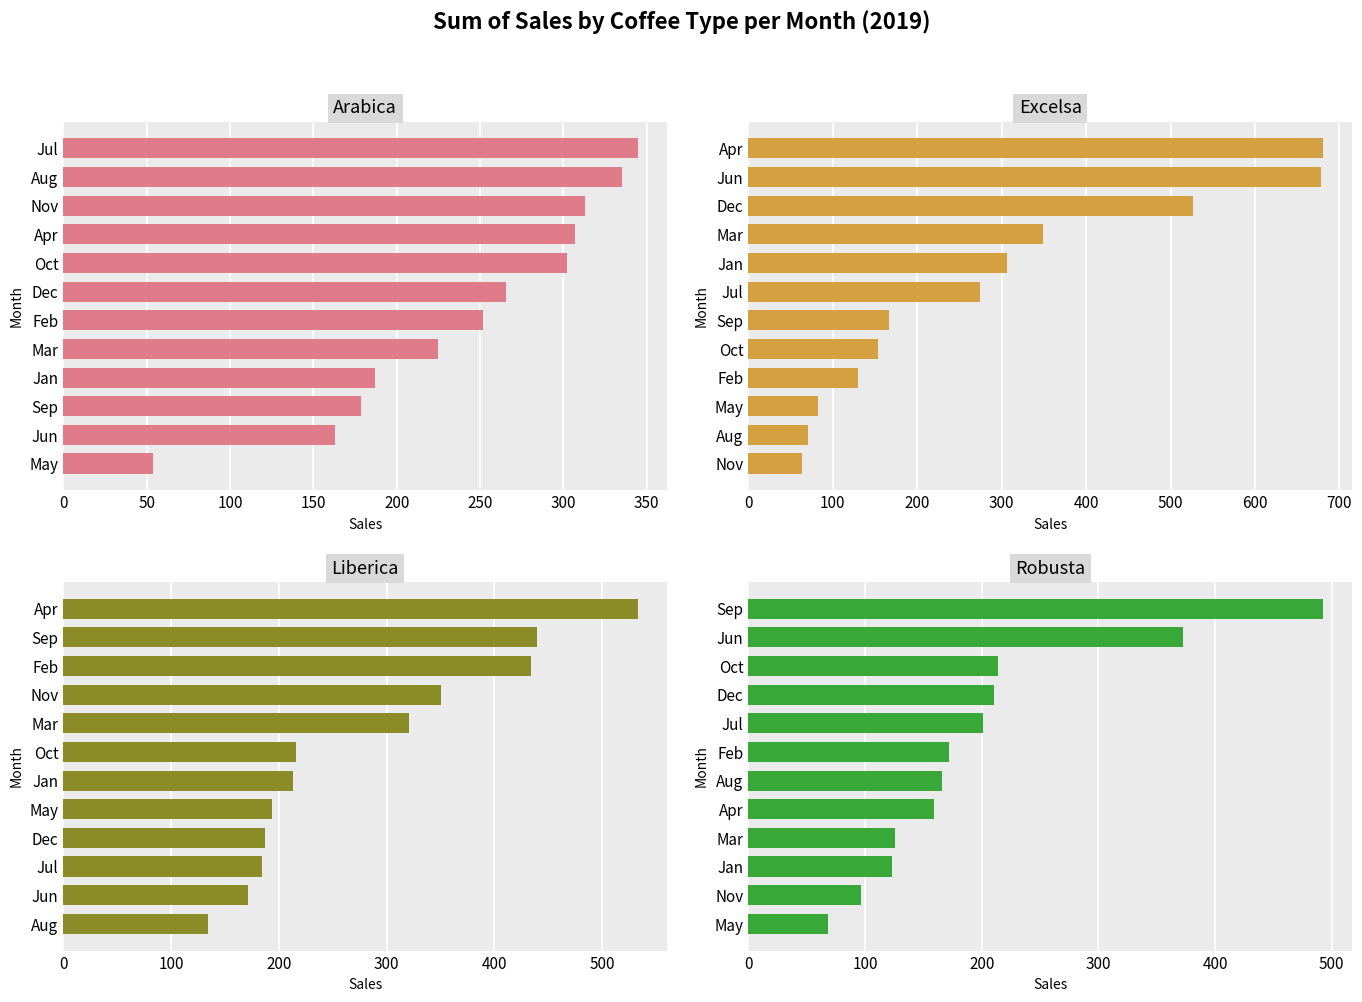

Reading left to right, list all the values displayed in this chart.

Arabica: 345.0	334.9	312.8	307.1	302.0	265.6	252.0	224.9	186.9	178.7	163.0	53.7
Excelsa: 681.1	678.4	526.5	349.1	306.0	273.9	166.1	153.8	129.5	83.0	71.0	63.2
Liberica: 533.7	439.3	434.0	350.9	321.0	215.6	213.2	193.8	187.1	184.1	171.0	134.2
Robusta: 492.9	372.3	213.7	210.6	201.1	171.9	166.3	158.8	126.0	123.0	96.4	68.0